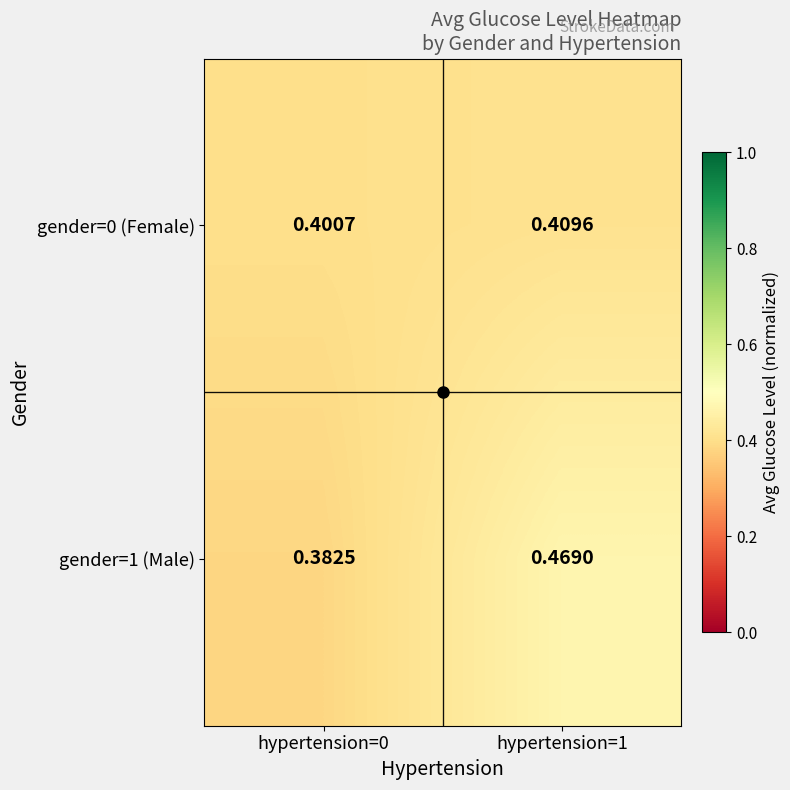

Is the value of gender=0 (Female) at hypertension=1 greater than the value of gender=1 (Male) at hypertension=1?

No